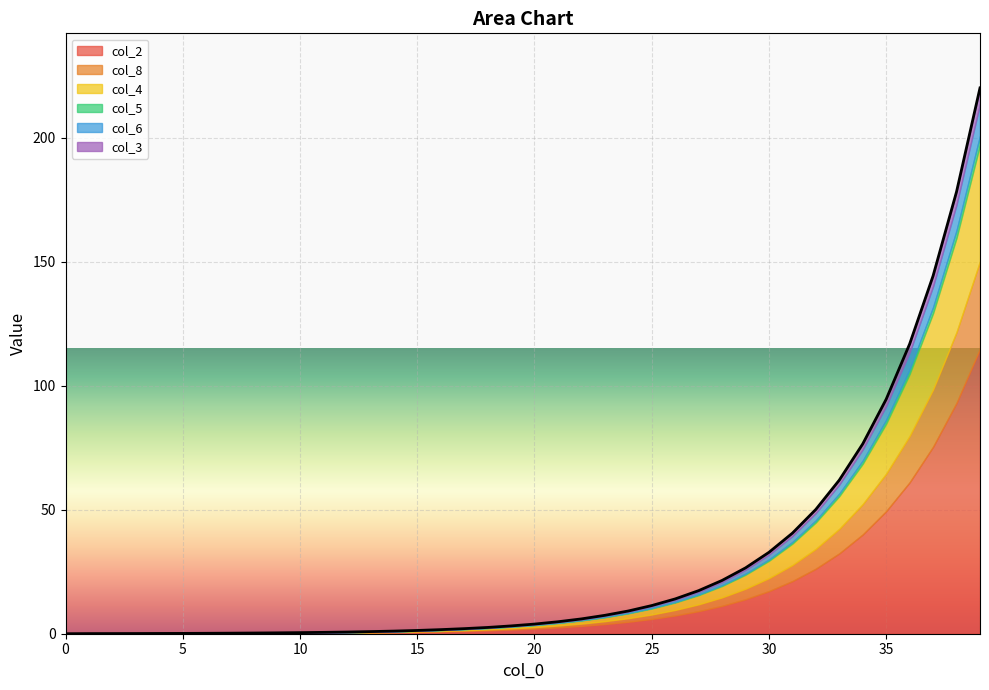

How many data points does each series have?

40